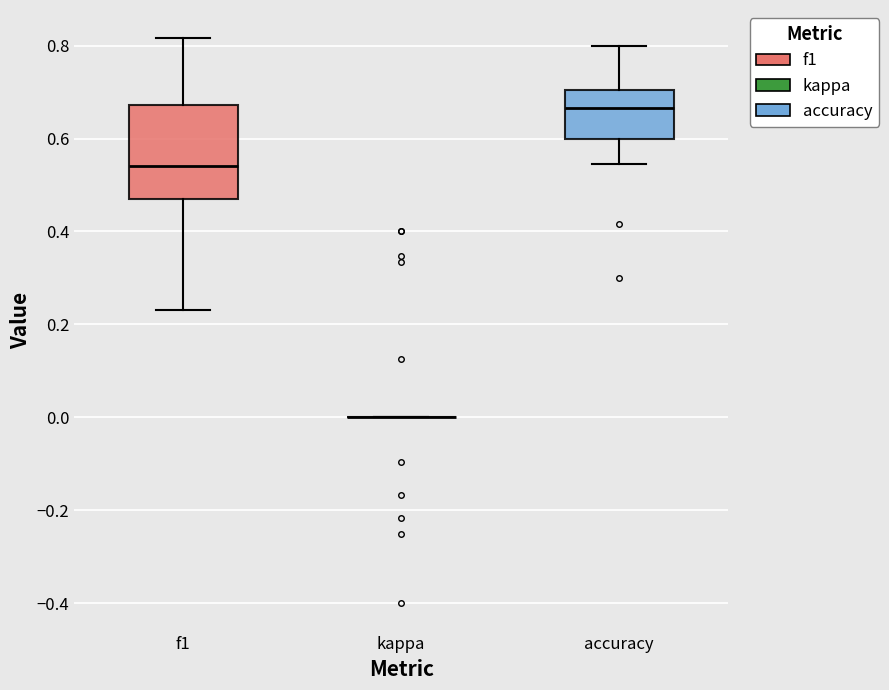

Where does the upper whisker of the box for accuracy end on the y-axis? The values are not printed on the chart, so give them approximately, as read against the axis.

0.80